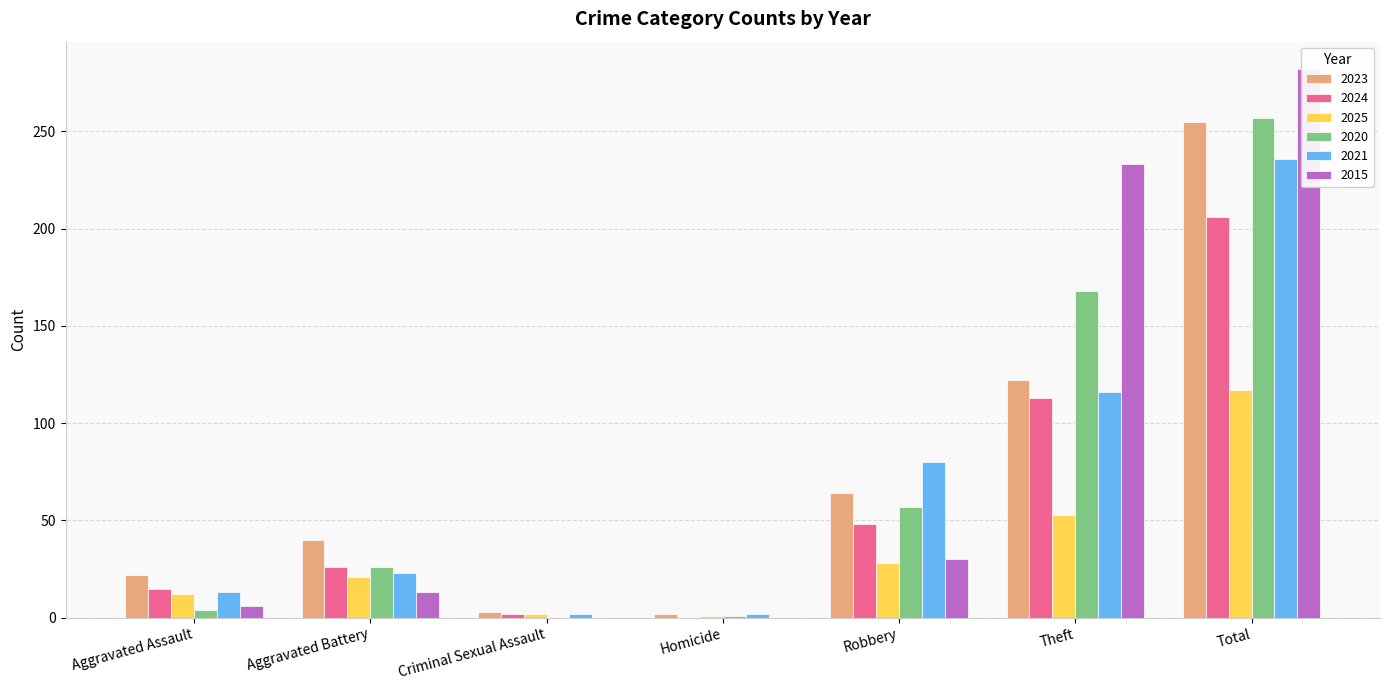

At which category is the sum across all series the highest?

Total